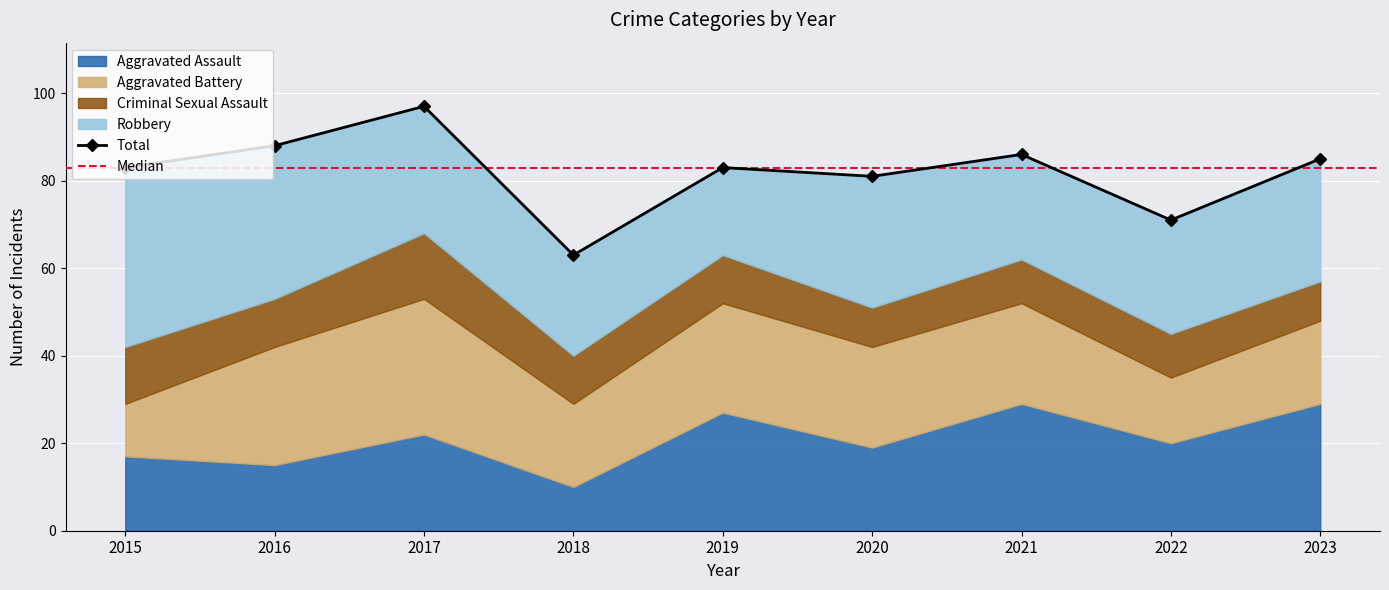

Reading left to right, what are all the values shown in this chart?

Aggravated Assault: 2015=17	2016=15	2017=22	2018=10	2019=27	2020=19	2021=29	2022=20	2023=29
Aggravated Battery: 2015=12	2016=27	2017=31	2018=19	2019=25	2020=23	2021=23	2022=15	2023=19
Criminal Sexual Assault: 2015=13	2016=11	2017=15	2018=11	2019=11	2020=9	2021=10	2022=10	2023=9
Robbery: 2015=41	2016=35	2017=29	2018=23	2019=20	2020=30	2021=24	2022=26	2023=28